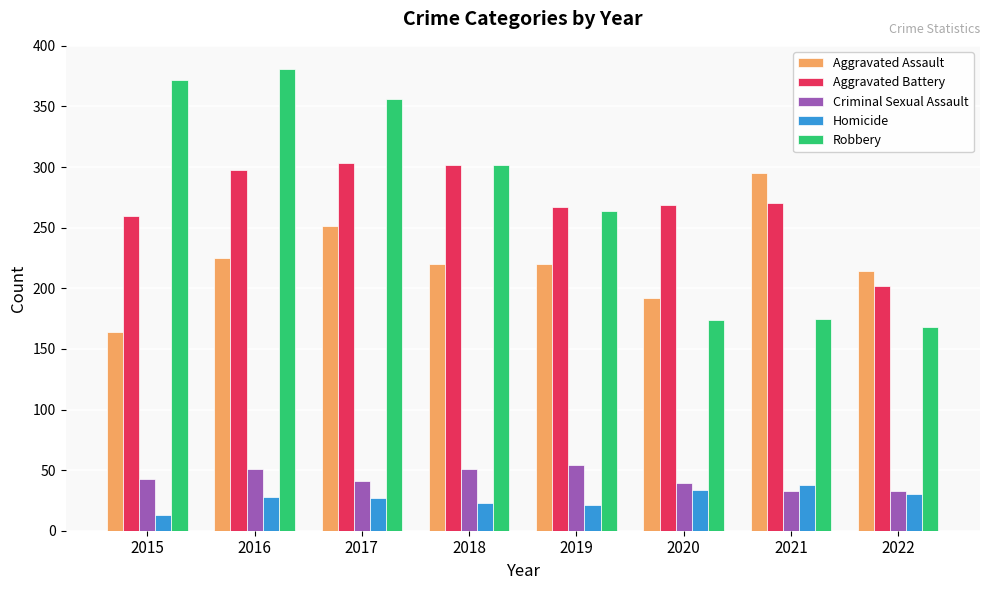

Which series has the widest spread of values?

Robbery